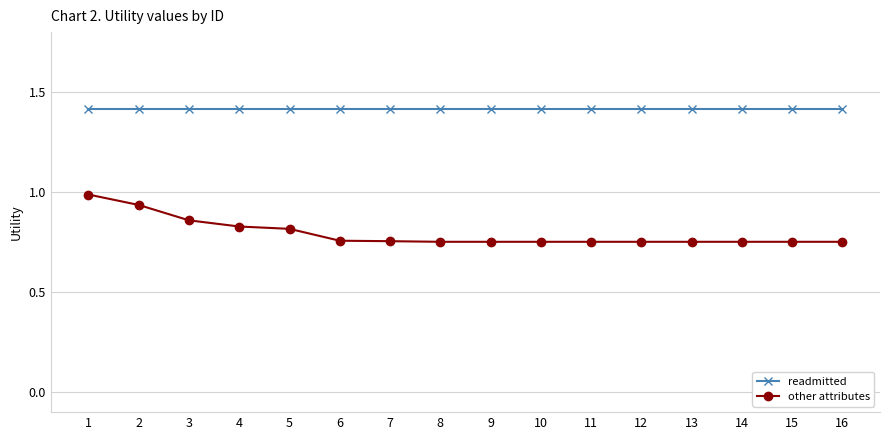

Rank the series by their average value, from lowest to highest.

other attributes, readmitted